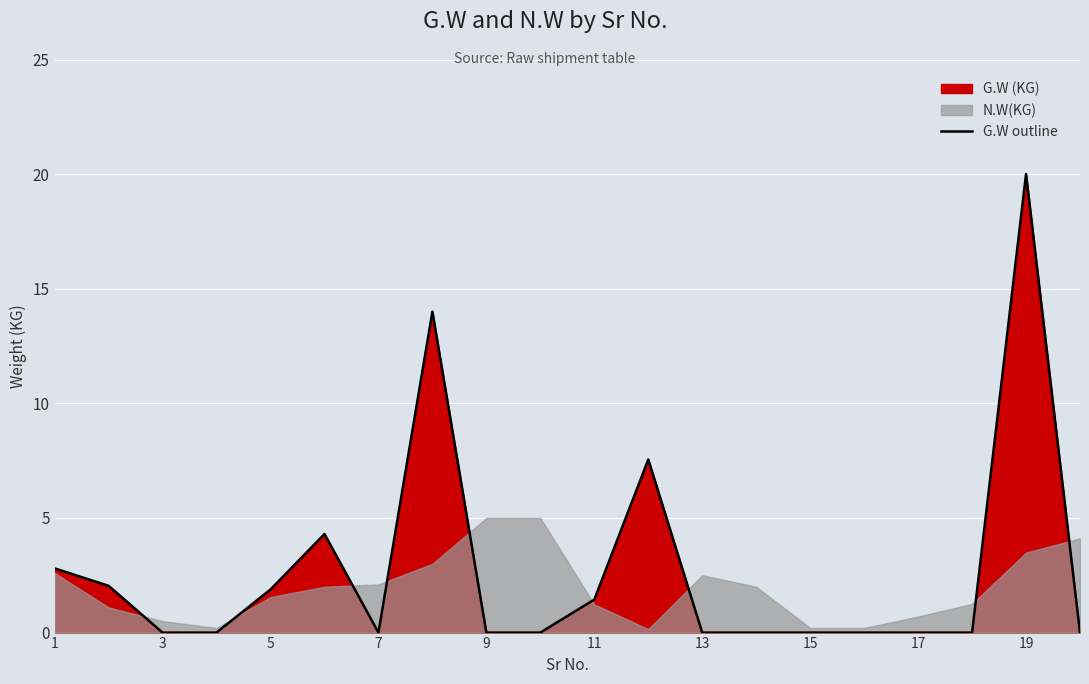

Is it true that G.W outline equals 0.0 at 17?

True